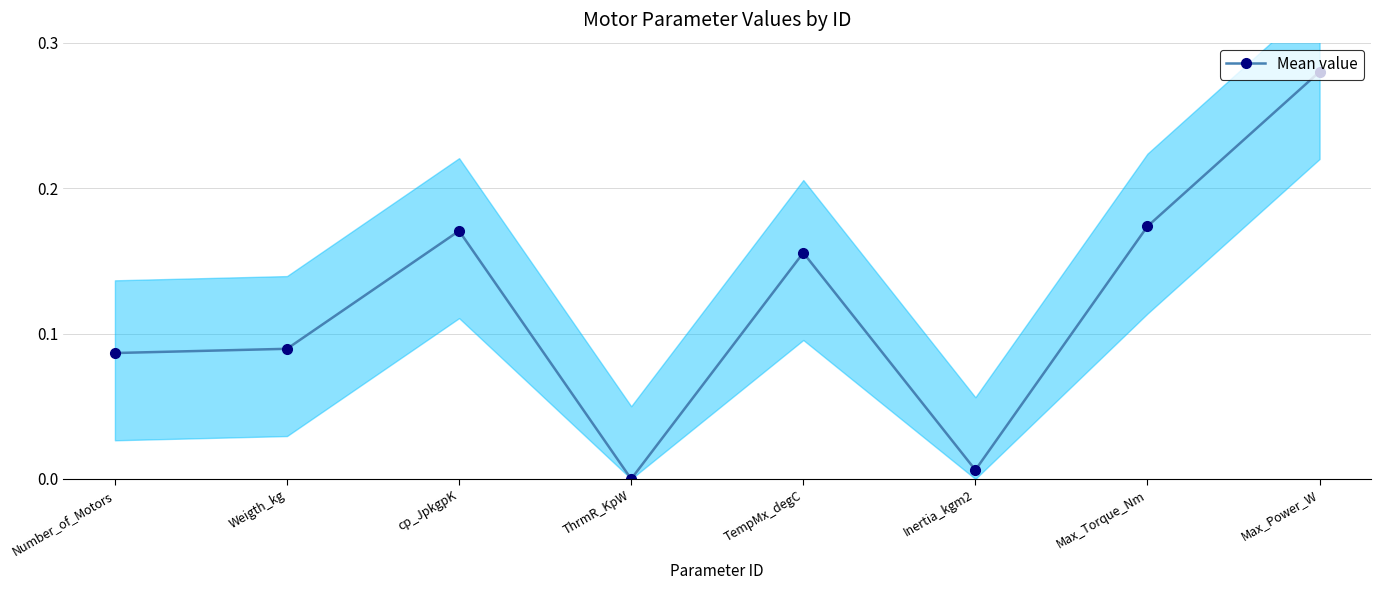

How many values exceed 0?

7